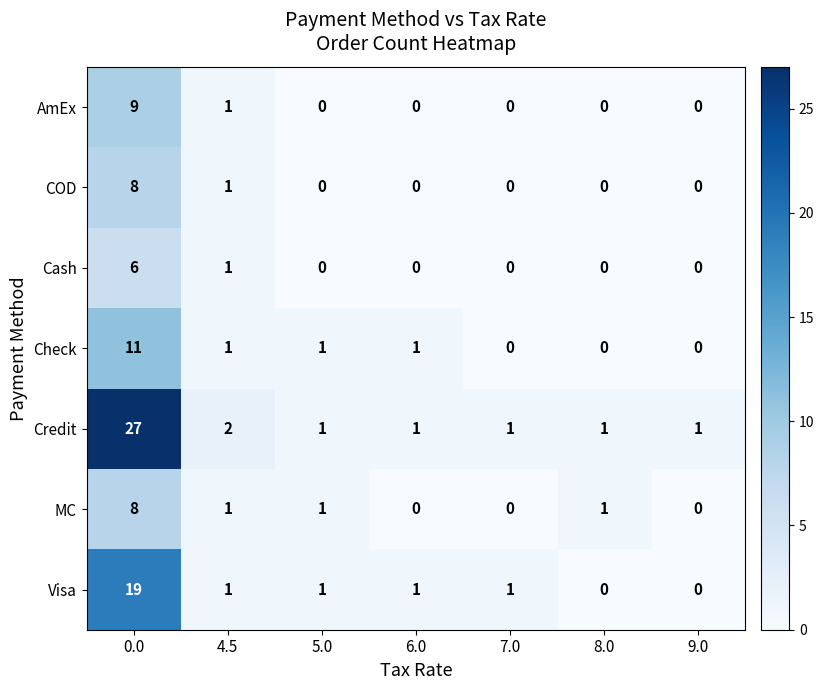

What is the difference between the highest and lowest values at 0.0?

21